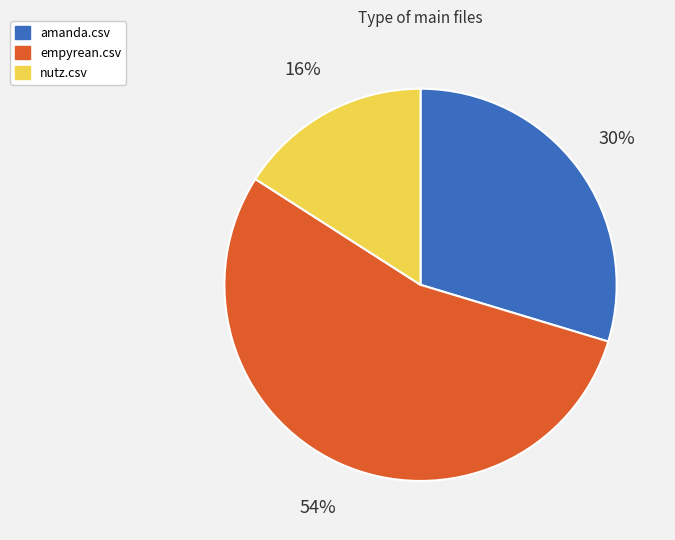

Rank the categories by value from lowest to highest.

nutz.csv, amanda.csv, empyrean.csv